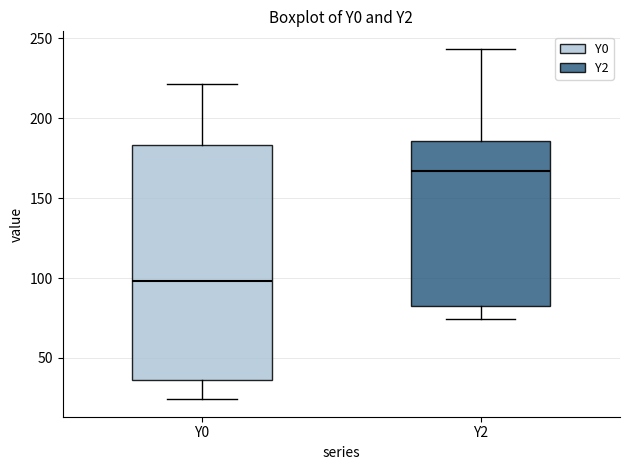

Comparing the boxes themselves (not the whiskers), which one is the tallest?

Y0